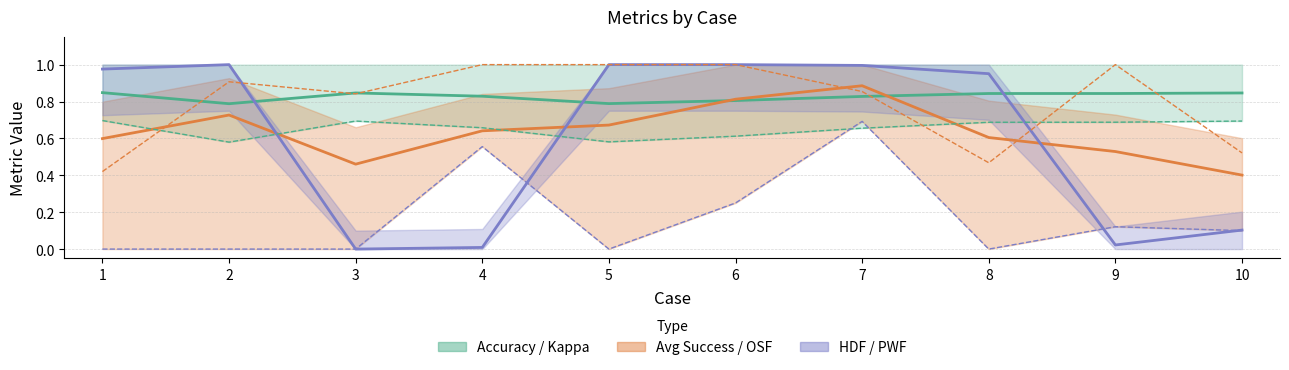

Which category has the highest value in the Kappa series?

1